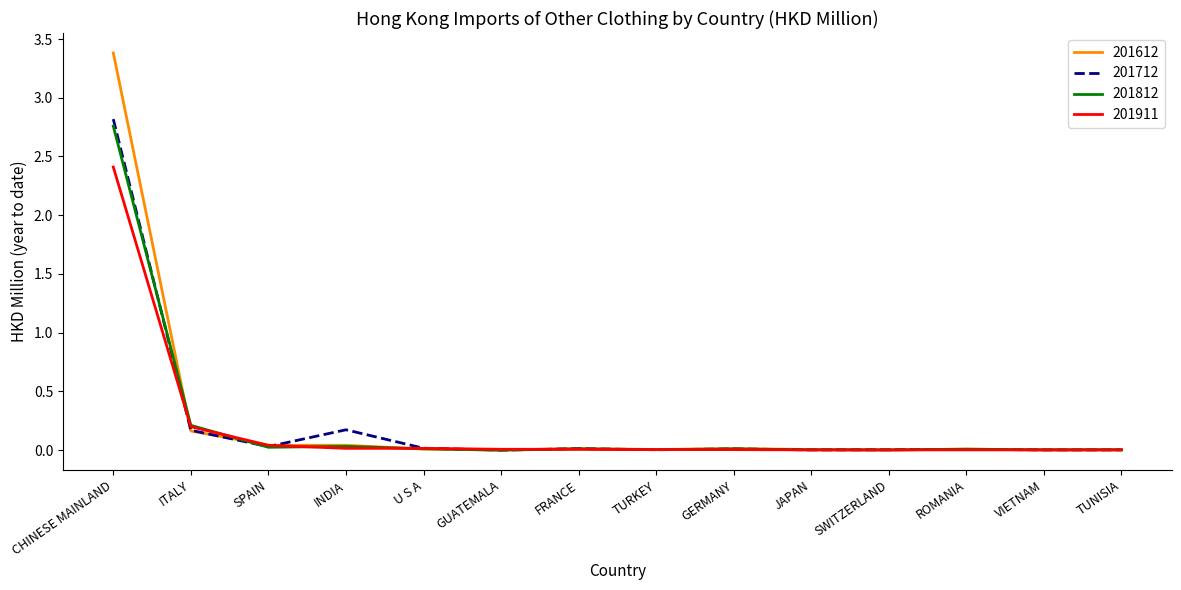

At which label does 201911 reach its peak?

CHINESE MAINLAND